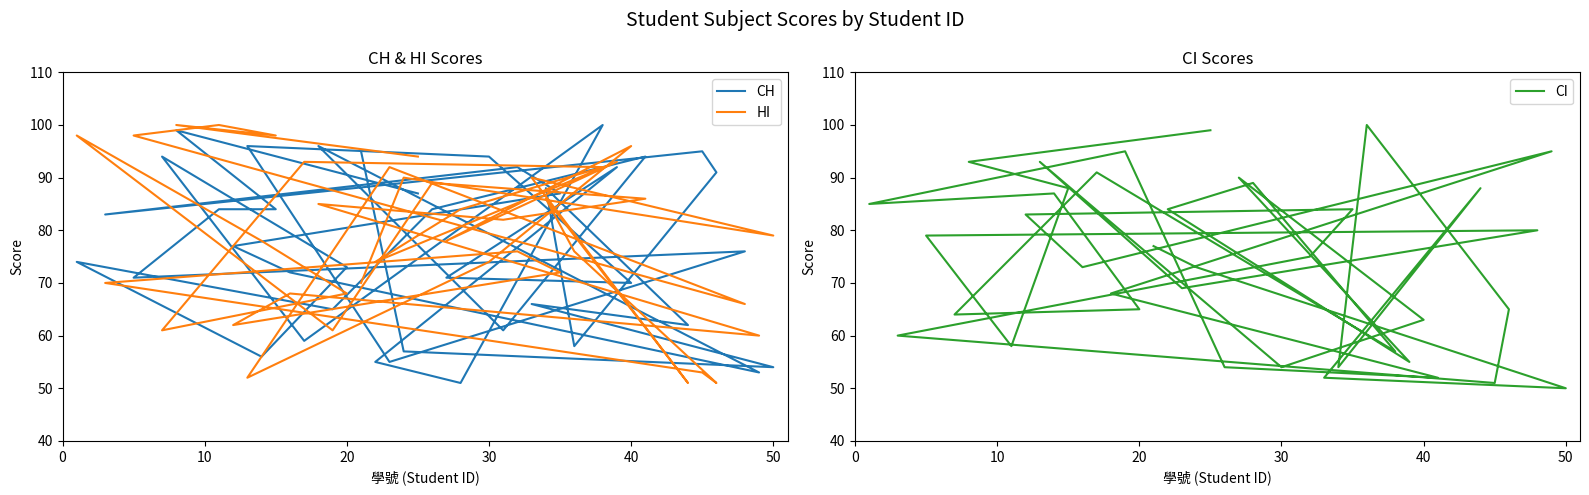

At which label does HI reach its peak?

10